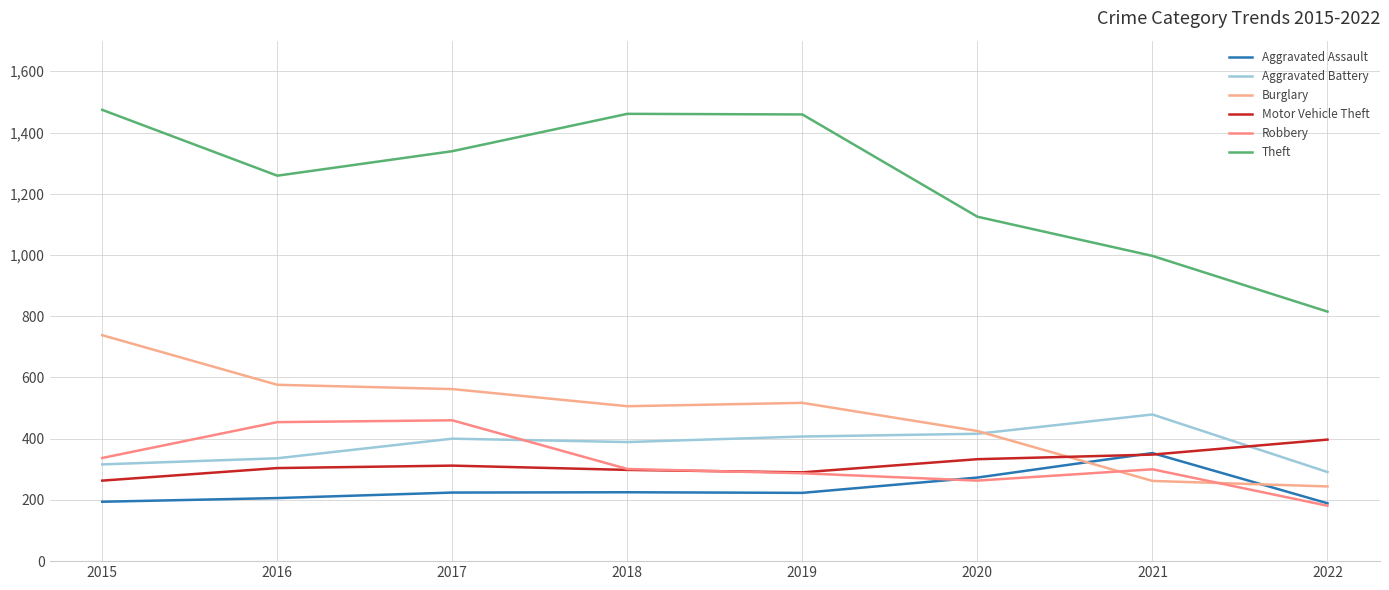

Rank the series by their maximum value, from lowest to highest.

Aggravated Assault, Motor Vehicle Theft, Robbery, Aggravated Battery, Burglary, Theft